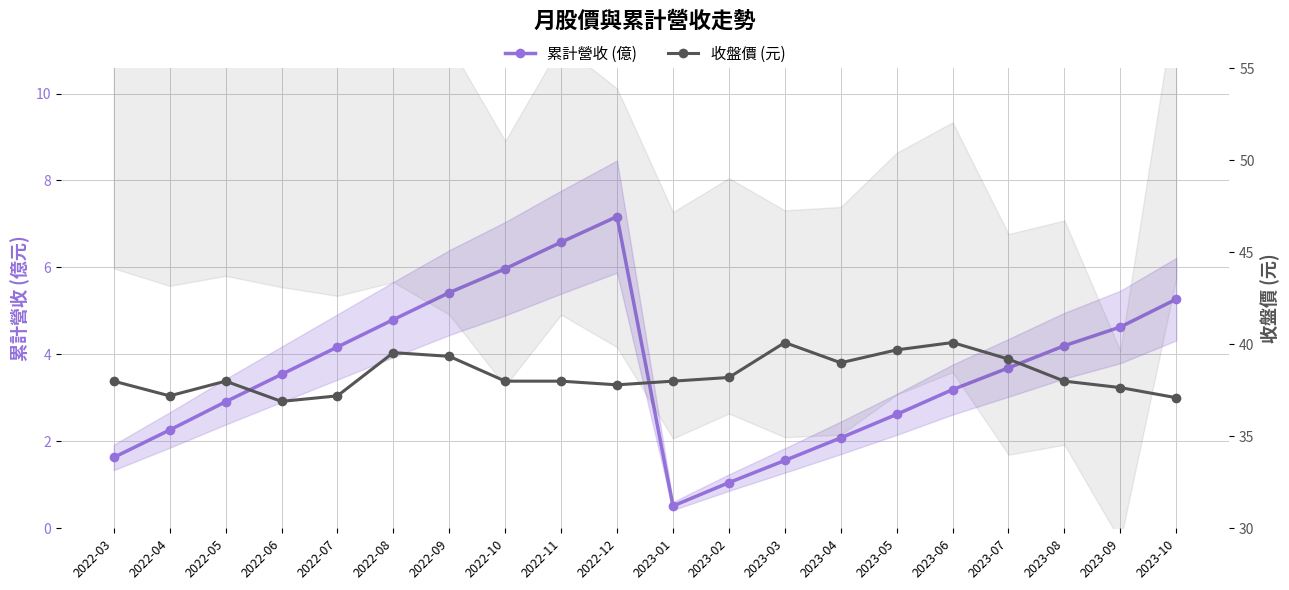

True or false: 收盤價 (元) and 累計營收 (億) cross at least once.

False